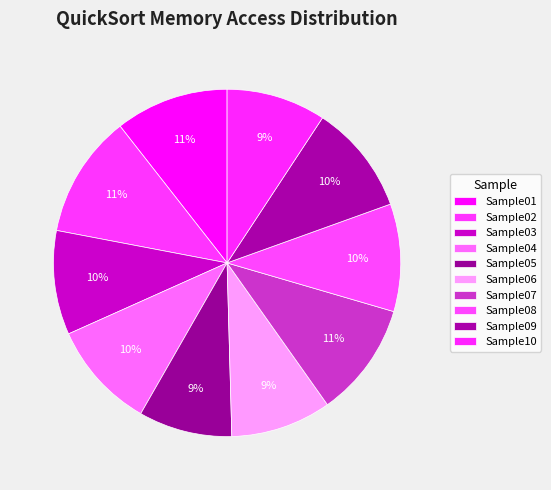

Count the number of slices in the pie.

10